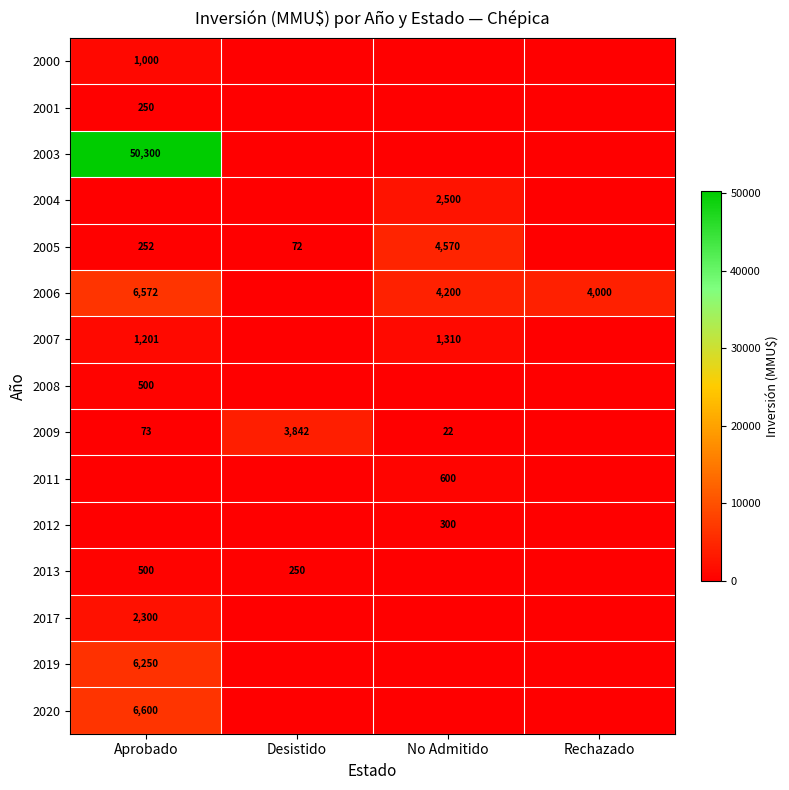

Is it true that 2001 equals 87 at Aprobado?

False